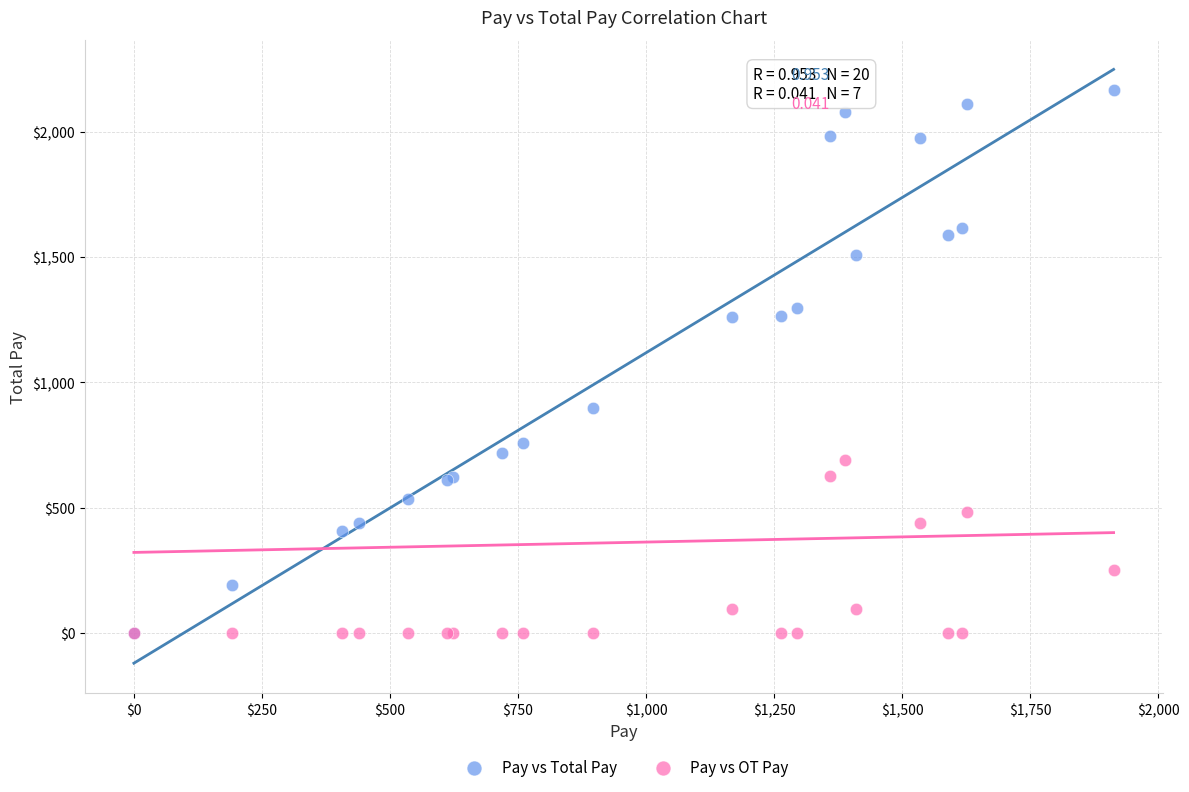

In the Pay vs OT Pay series, what Y value is closest to 345?

251.7